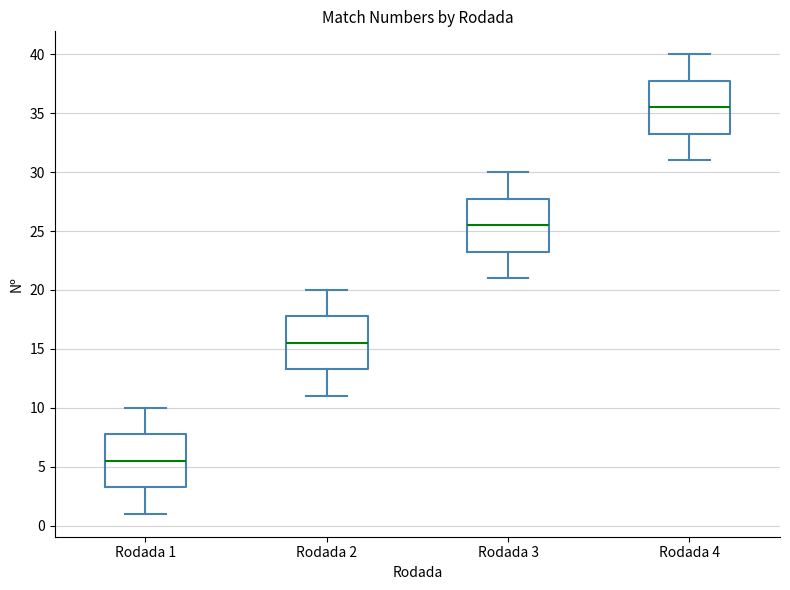

Reading left to right, read every box against the y-axis: the position of its median line, the range the box covers, and the ends of its whiskers. The values are not printed on the chart, so give them approximately, as read against the axis.

Rodada 1: median 5.5, box 3.5 to 8.0, whiskers 1.0 to 10.0
Rodada 2: median 15.5, box 13.5 to 18.0, whiskers 11.0 to 20.0
Rodada 3: median 25.5, box 23.5 to 28.0, whiskers 21.0 to 30.0
Rodada 4: median 35.5, box 33.5 to 38.0, whiskers 31.0 to 40.0